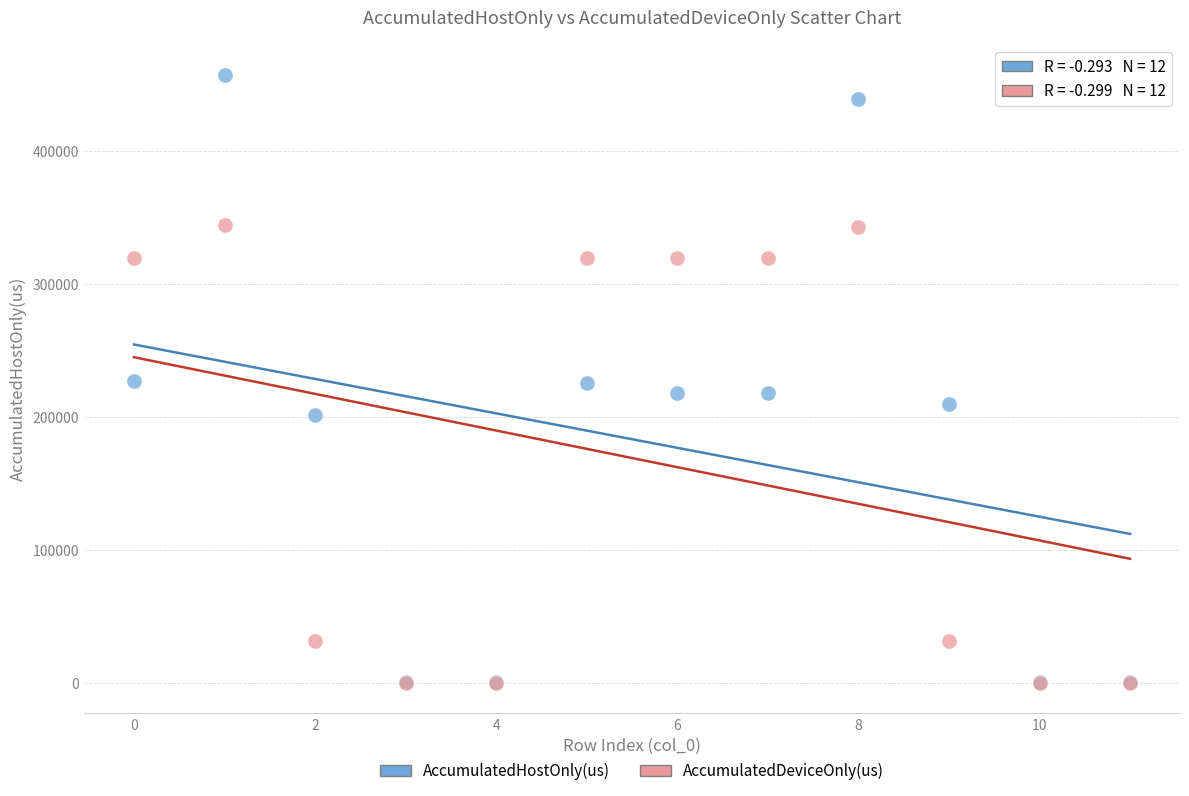

What are all the series names shown in the legend?

AccumulatedHostOnly(us), AccumulatedDeviceOnly(us)